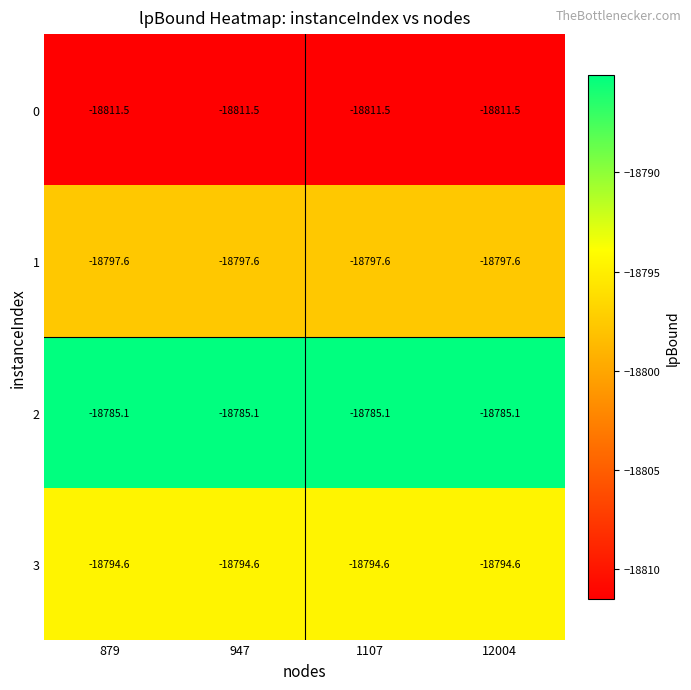

What is the sum of the 3 values at 12004 and 947?

-37589.2